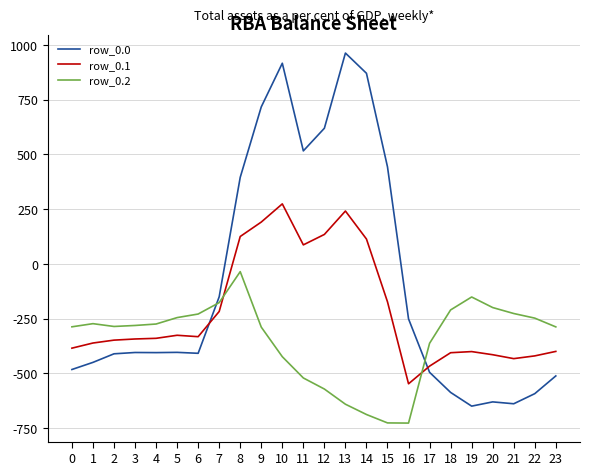

What is the difference between the row_0.2 values at 21 and 19?

75.4